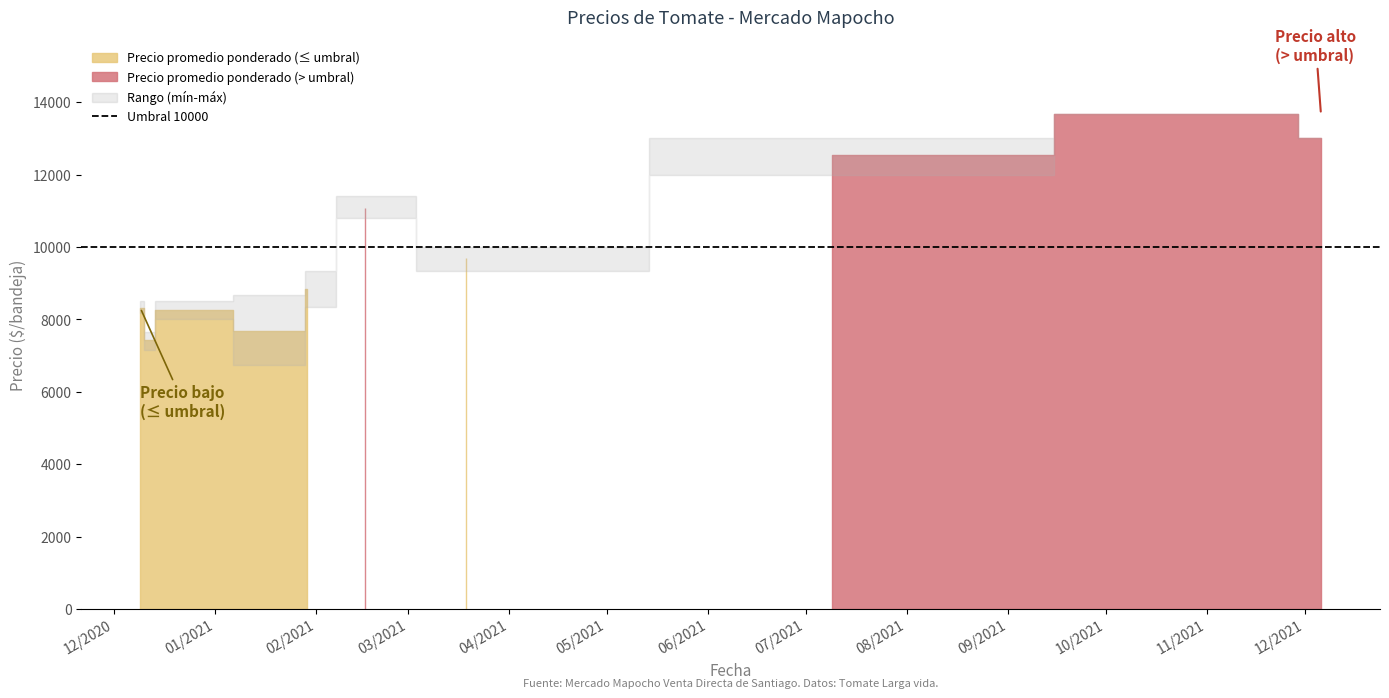

True or false: Precio promedio ponderado and Precio minimo cross at least once.

False